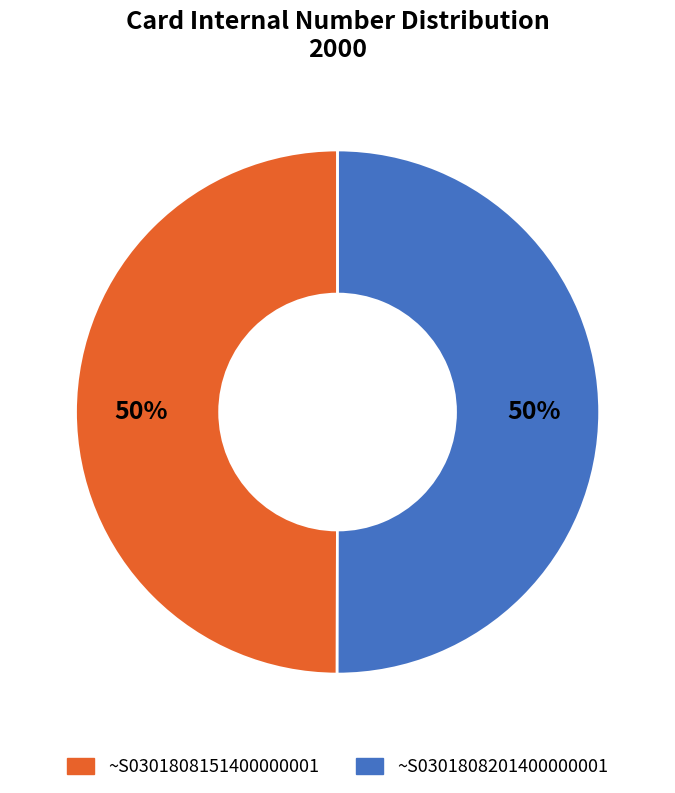

How many segments does this pie chart have?

2